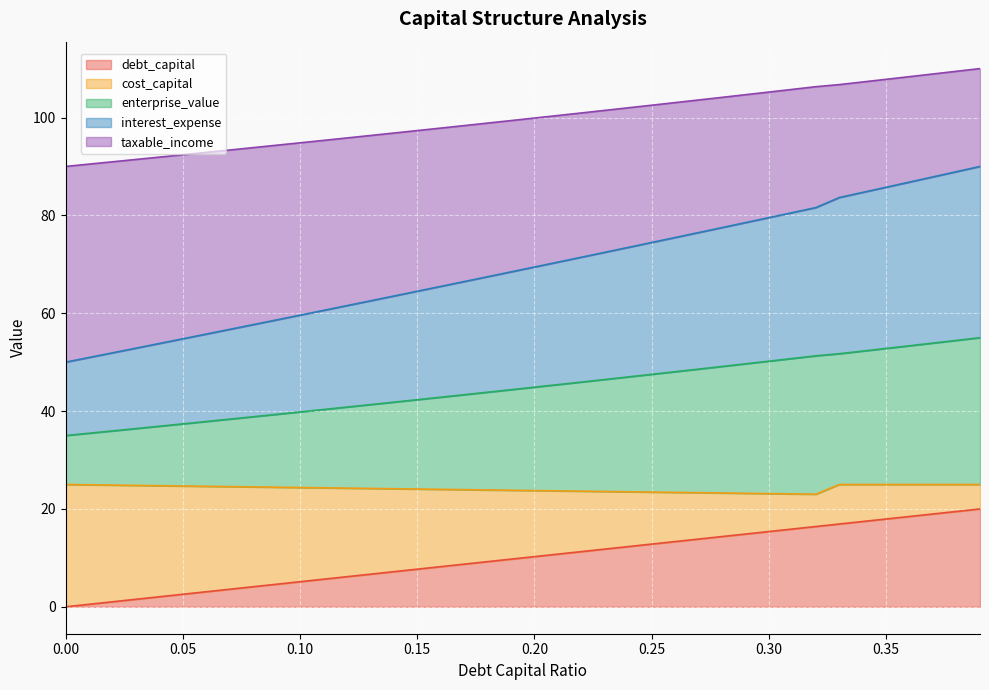

Between 0.02 and 0.31, which series saw the biggest shift?

interest_expense